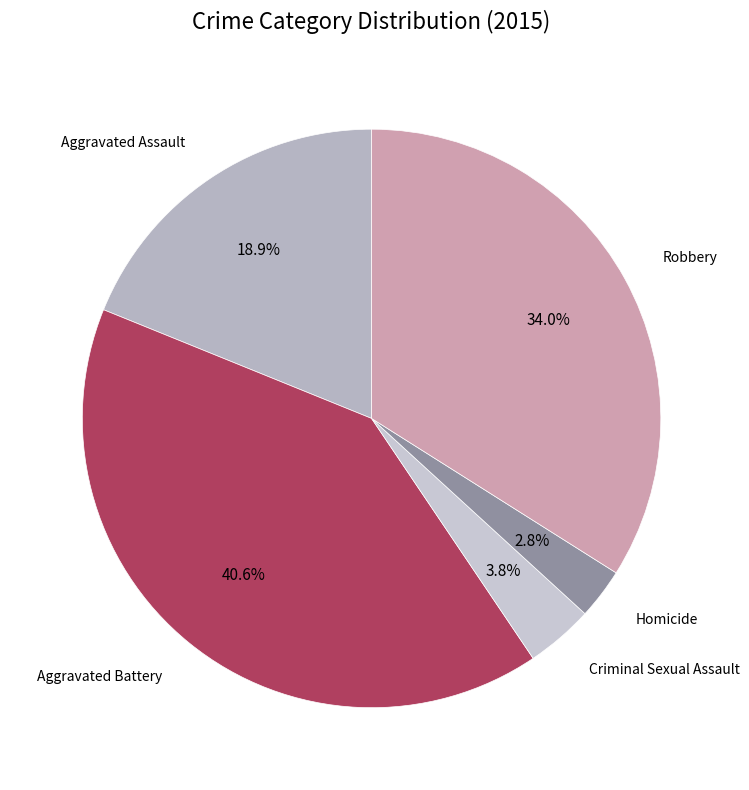

Is it true that Aggravated Assault is 19% of the pie?

True